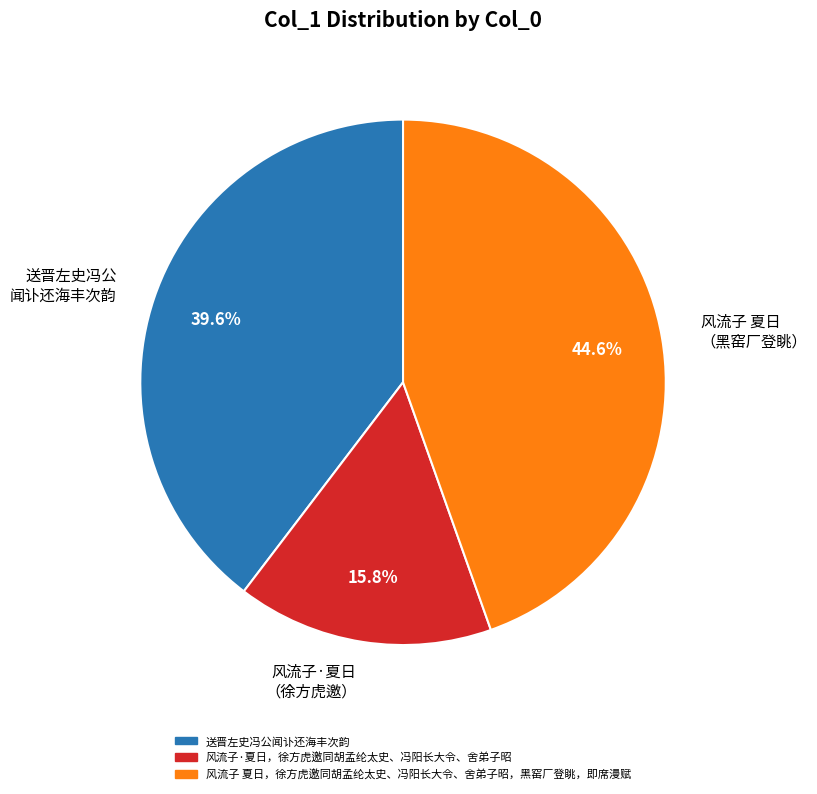

True or false: 风流子 夏日，徐方虎邀同胡孟纶太史、冯阳长大令、舍弟子昭，黑窑厂登眺，即席漫赋 accounts for 39% of the total.

False